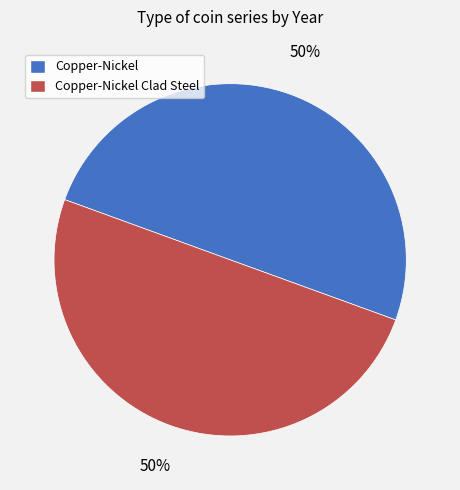

Combined, do Copper-Nickel and Copper-Nickel Clad Steel account for over 50%?

Yes